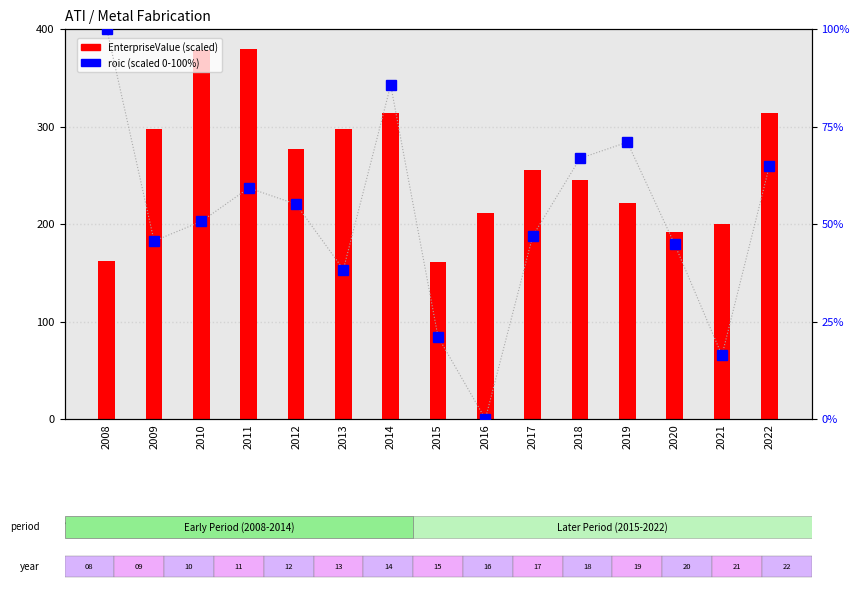

True or false: EnterpriseValue (scaled) has a value of 481.8 at 2013.

False